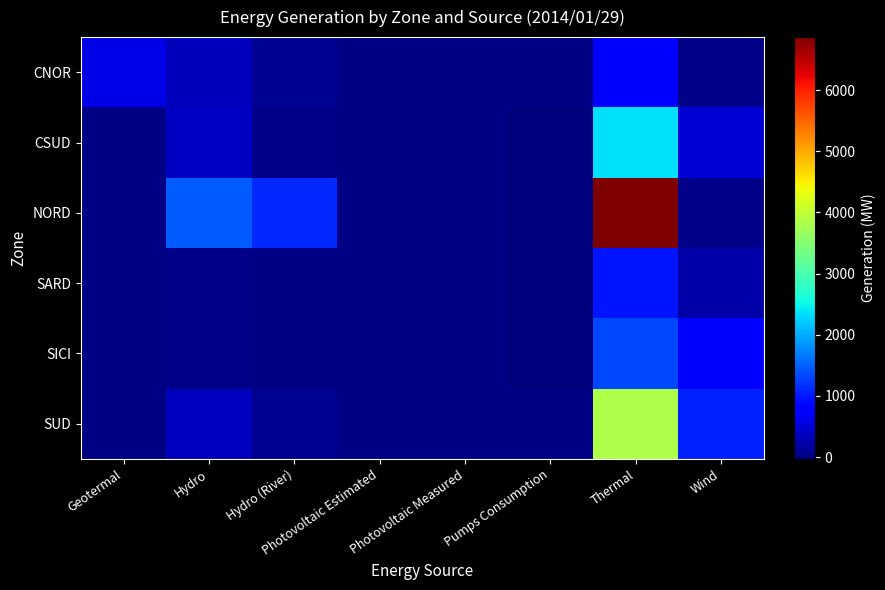

Which series changed the most between Geotermal and Photovoltaic Measured?

CNOR